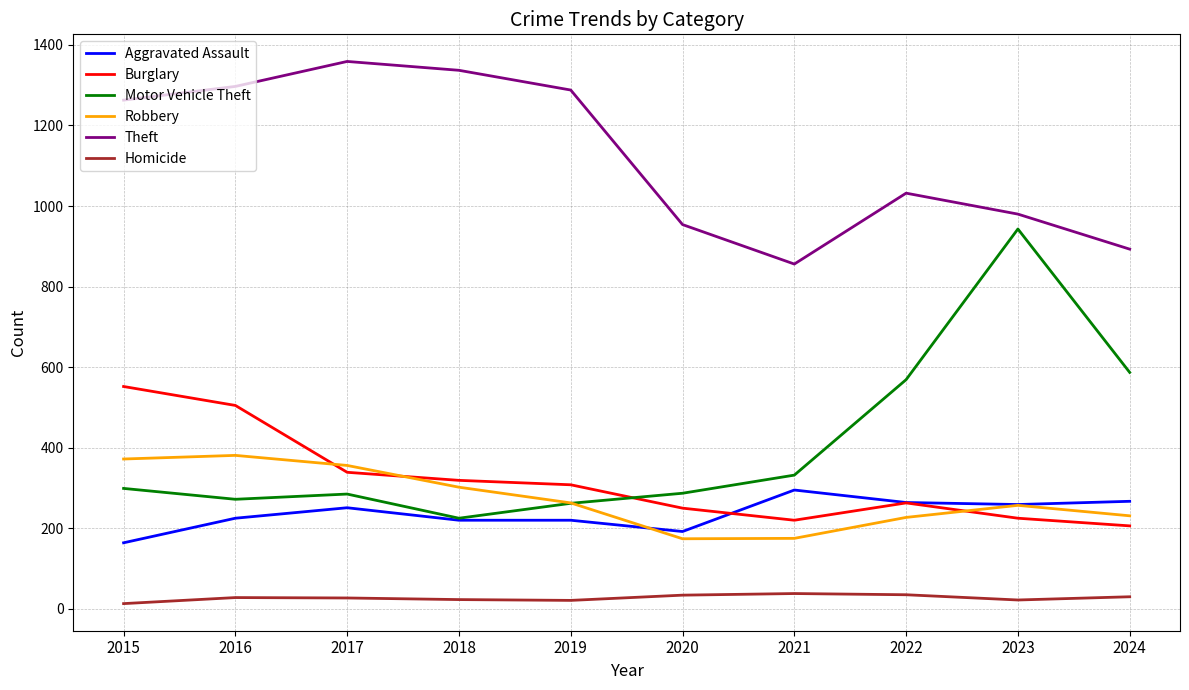

Is the value of Theft at 2016 greater than the value of Aggravated Assault at 2024?

Yes